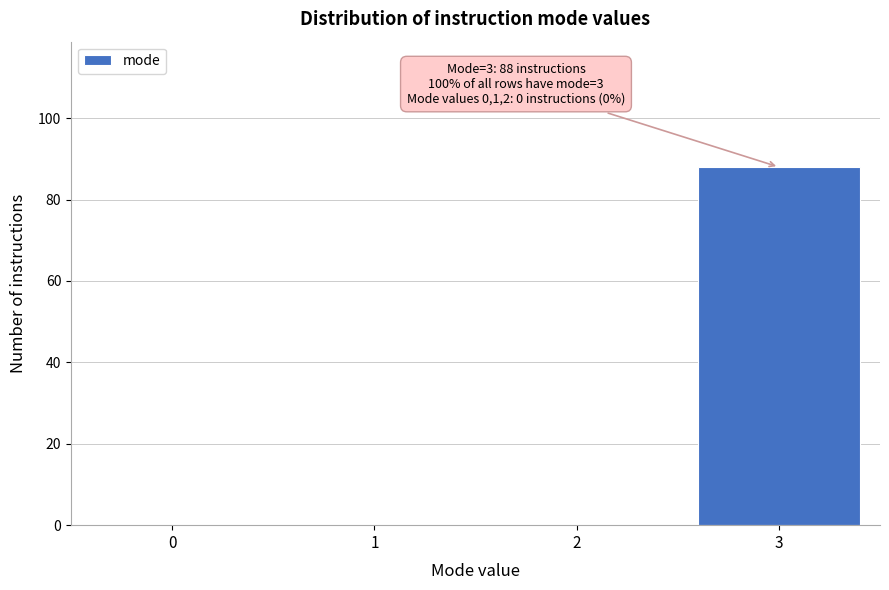

Reading left to right, transcribe all the data shown in this chart.

0=0	1=0	2=0	3=88